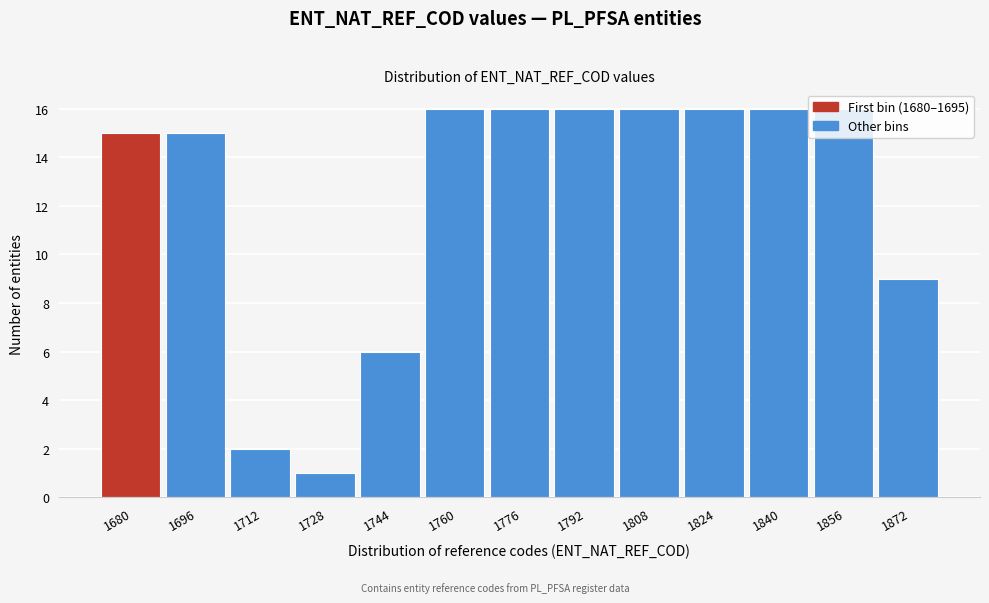

What is the change in value from 1680 to 1792?

+1